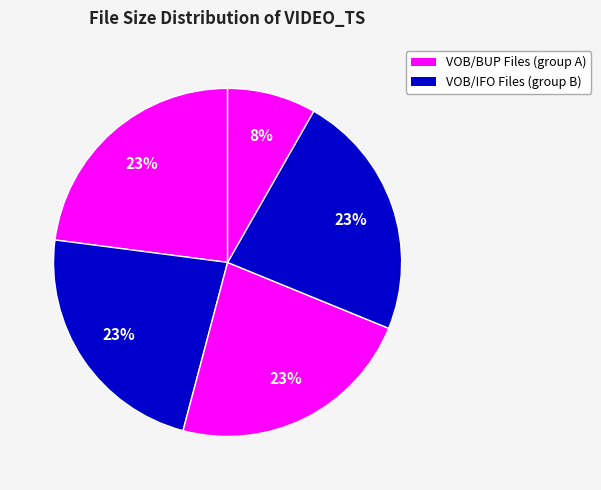

How many segments does this pie chart have?

9